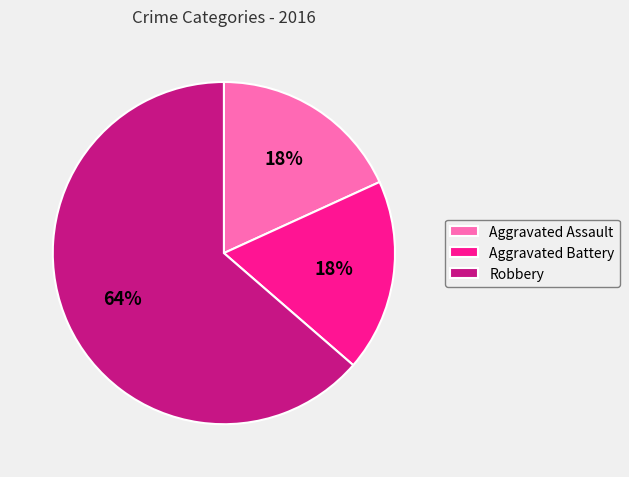

Count the number of slices in the pie.

3